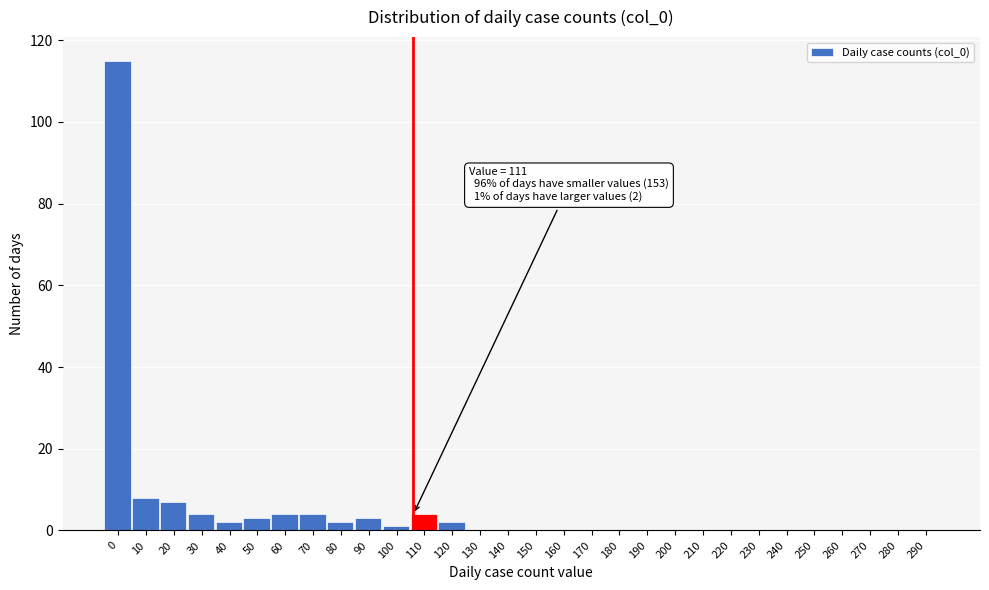

Reading left to right, transcribe all the data shown in this chart.

0=115	10=8	20=7	30=4	40=2	50=3	60=4	70=4	80=2	90=3	100=1	110=4	120=2	130=0	140=0	150=0	160=0	170=0	180=0	190=0	200=0	210=0	220=0	230=0	240=0	250=0	260=0	270=0	280=0	290=0